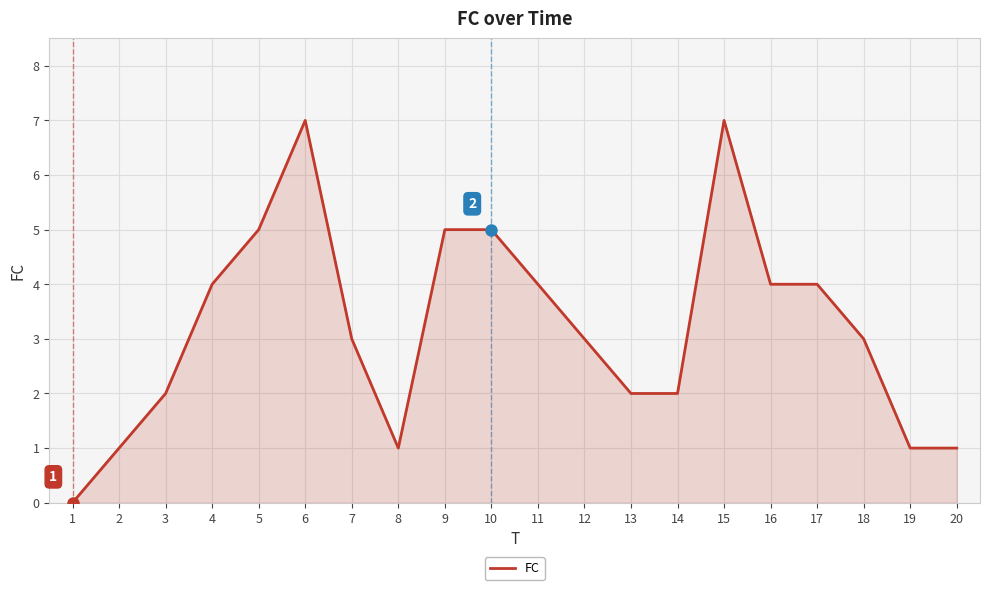

What is the ratio of the value at 3 to the value at 18?

0.7